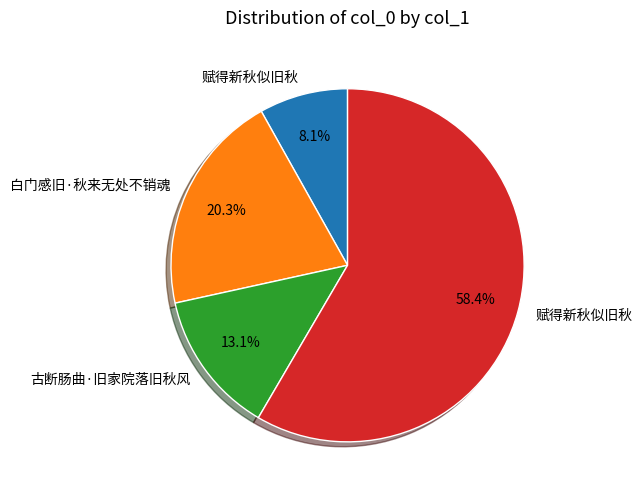

Does any single category account for the majority?

Yes